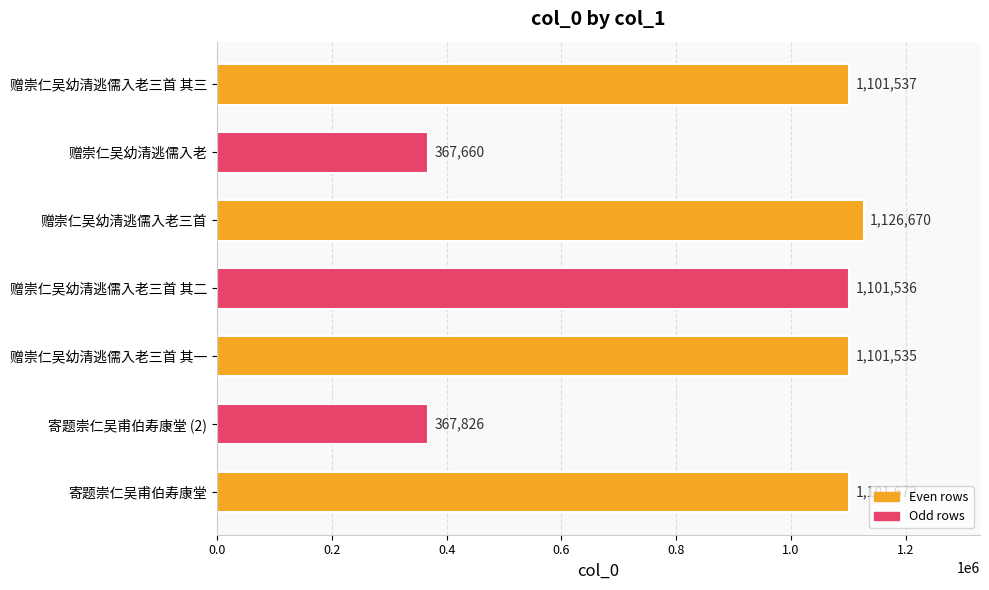

Rank the categories by value from lowest to highest.

赠崇仁吴幼清逃儒入老, 寄题崇仁吴甫伯寿康堂 (2), 赠崇仁吴幼清逃儒入老三首 其一, 赠崇仁吴幼清逃儒入老三首 其二, 赠崇仁吴幼清逃儒入老三首 其三, 寄题崇仁吴甫伯寿康堂, 赠崇仁吴幼清逃儒入老三首